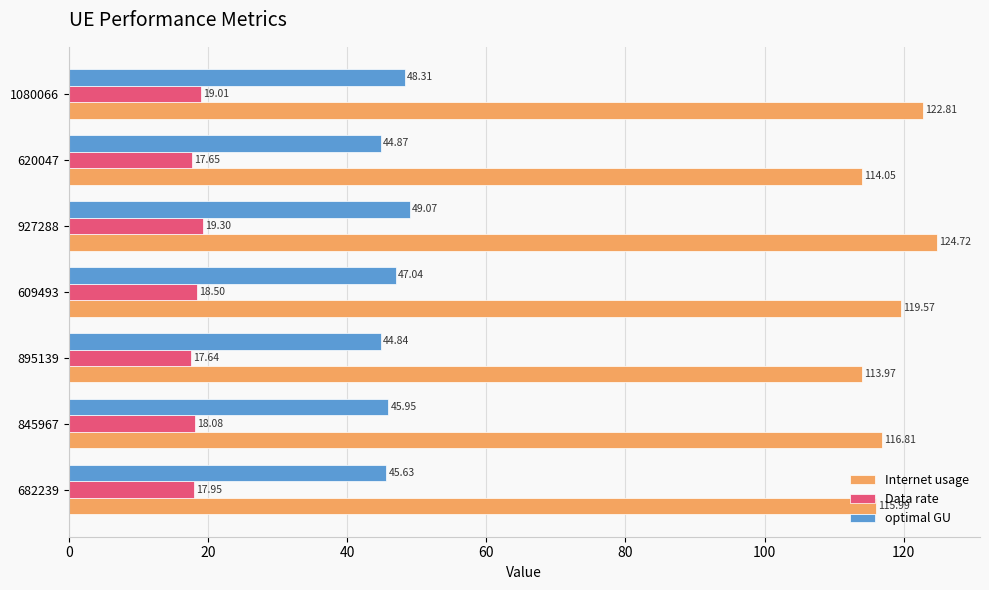

Which series has the widest spread of values?

Internet usage